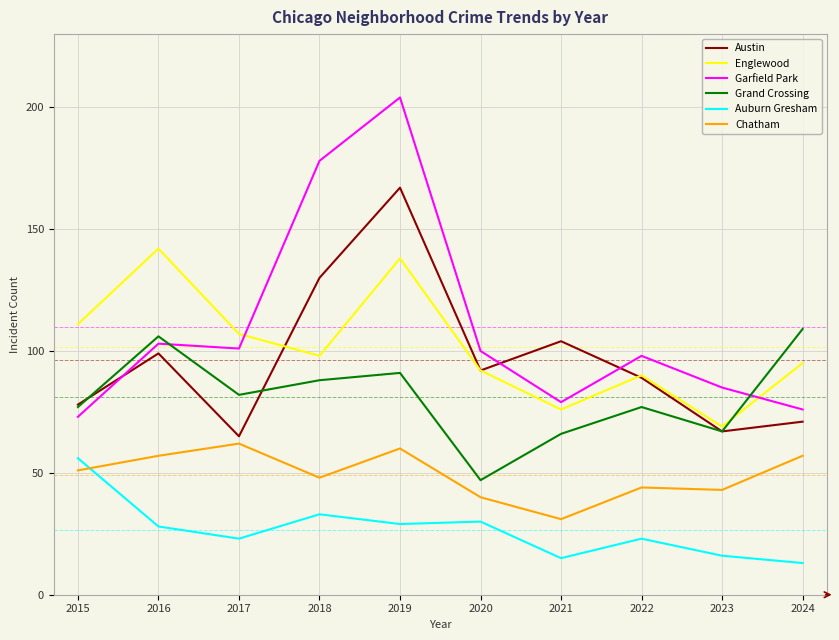

Between which two adjacent categories do Garfield Park and Englewood first intersect?

2017 and 2018